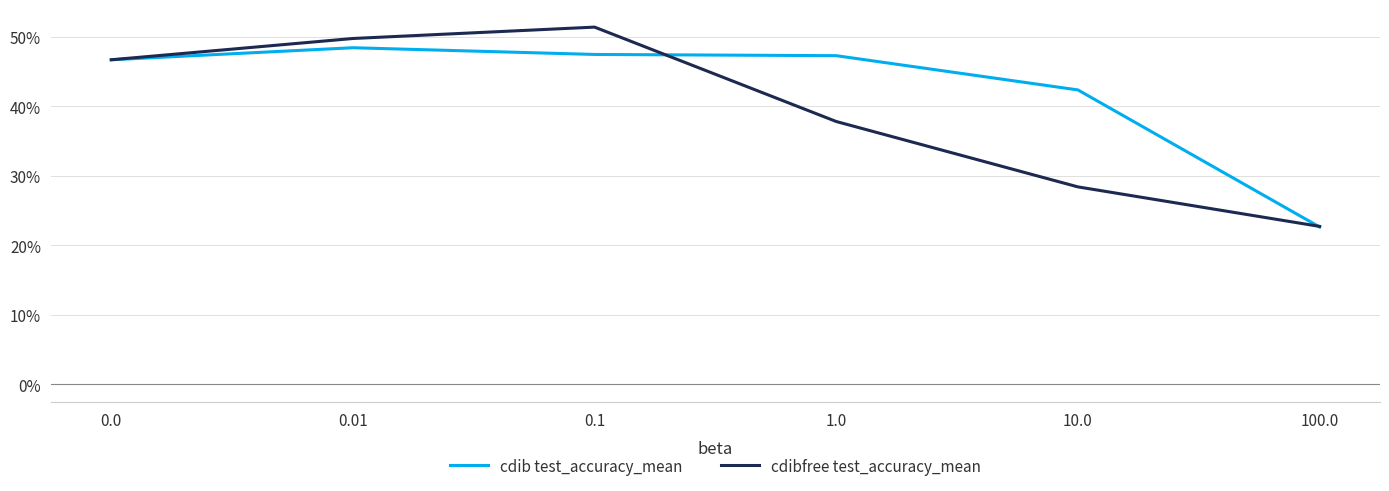

Which series has the largest range (max minus min)?

cdibfree test_accuracy_mean